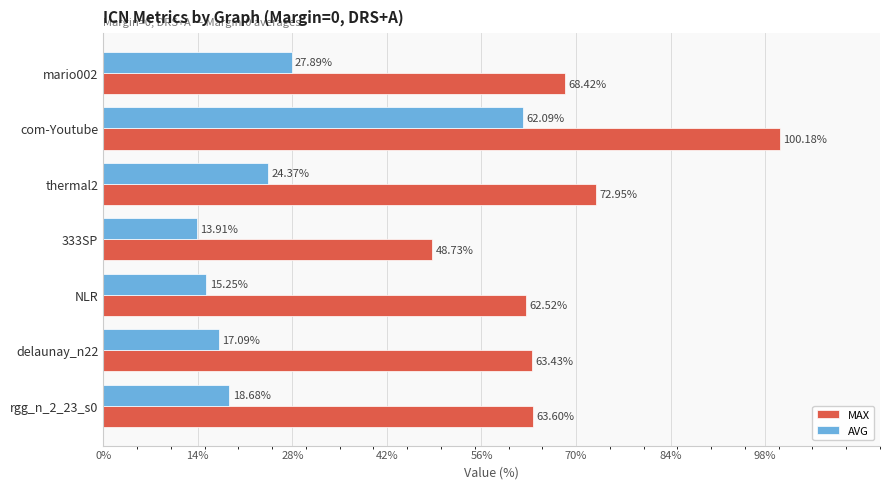

Which series has the largest total across all categories?

MAX